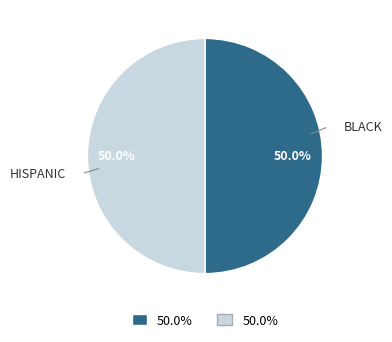

How many segments does this pie chart have?

2